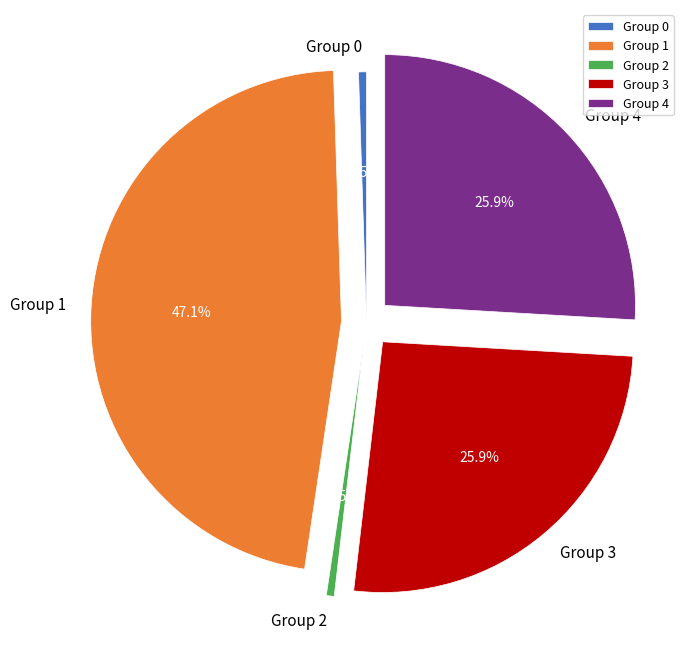

Is Group 4 the majority of the pie?

No